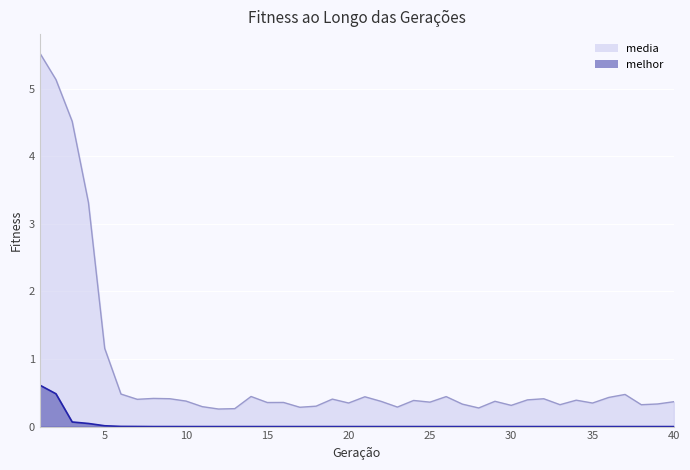

What are all the series names shown in the legend?

media, melhor